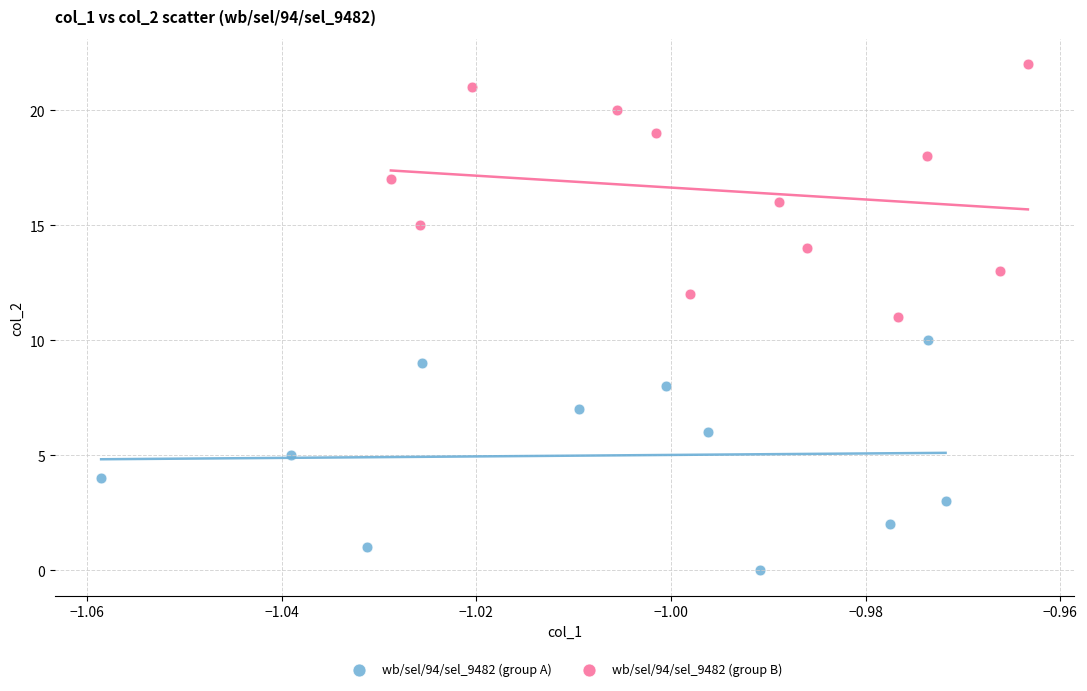

Which series contains the lowest Y value?

wb/sel/94/sel_9482 (group A)